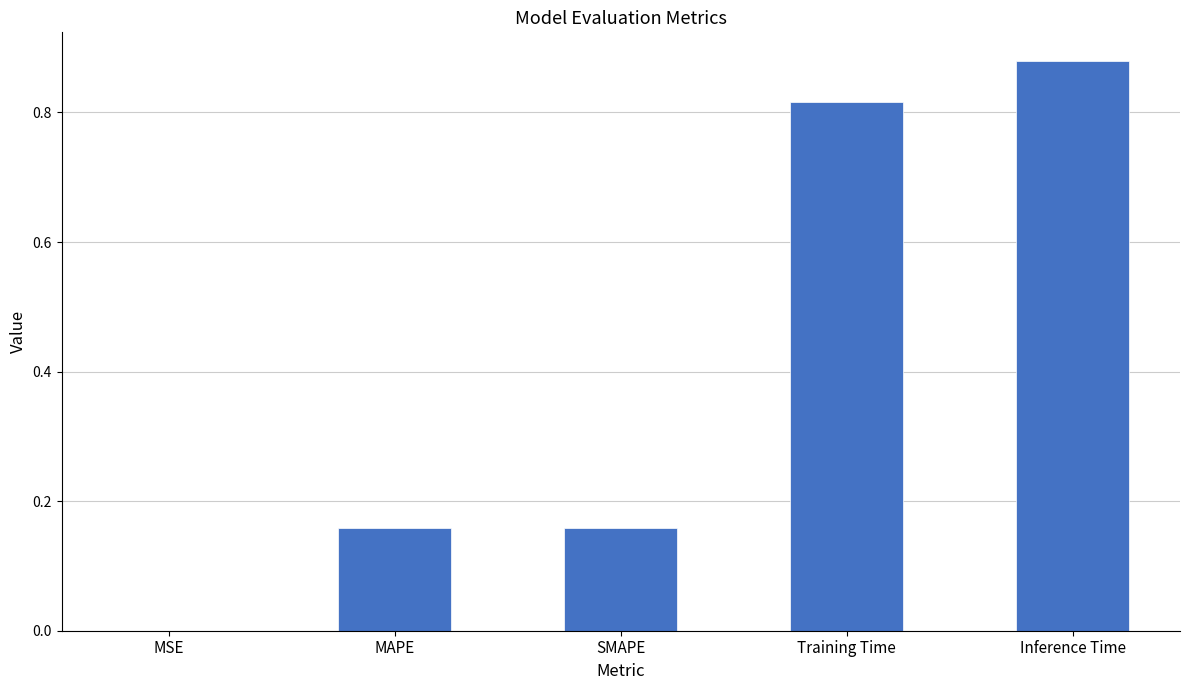

Which has a higher value, SMAPE or Training Time?

Training Time